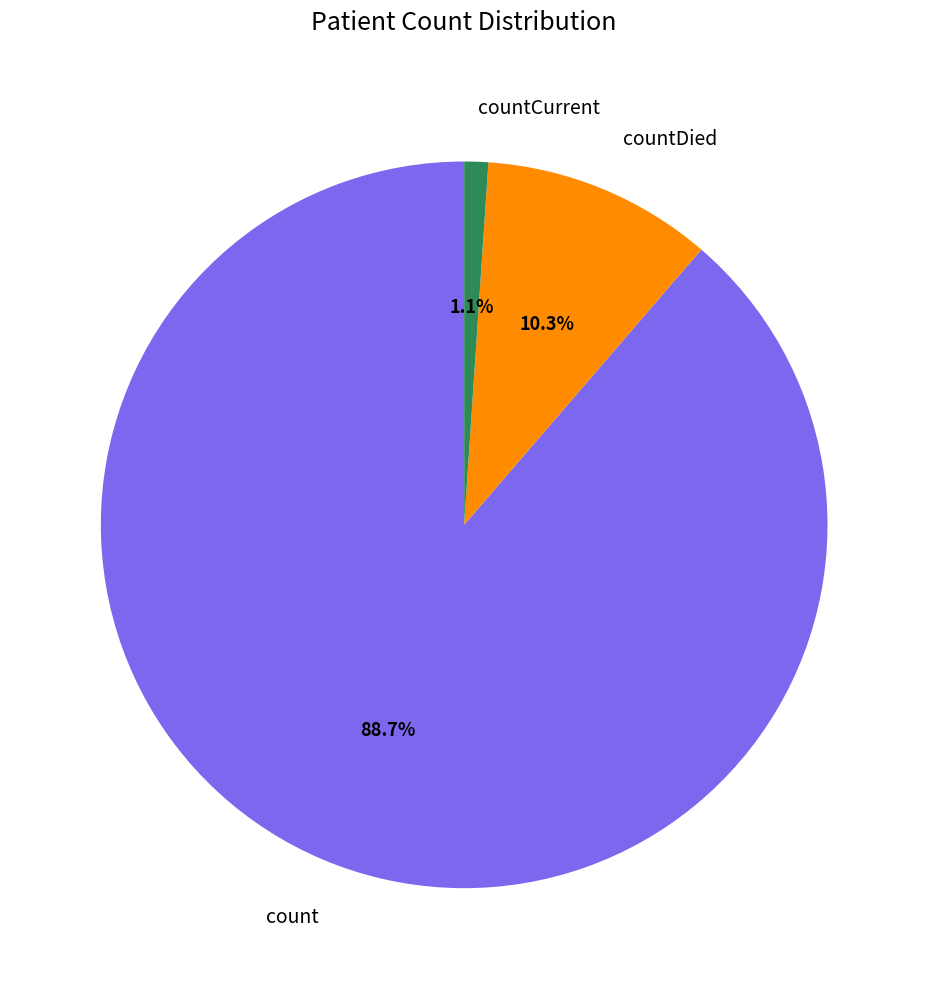

Which category has the biggest portion of the pie?

count